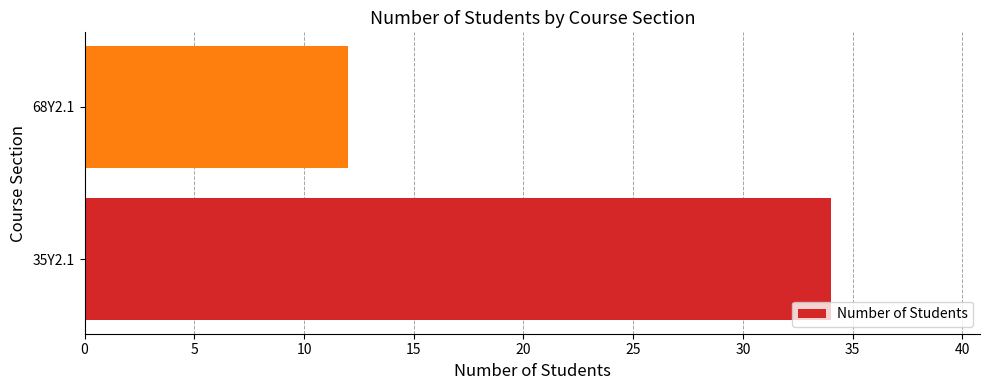

What is the average value?

23